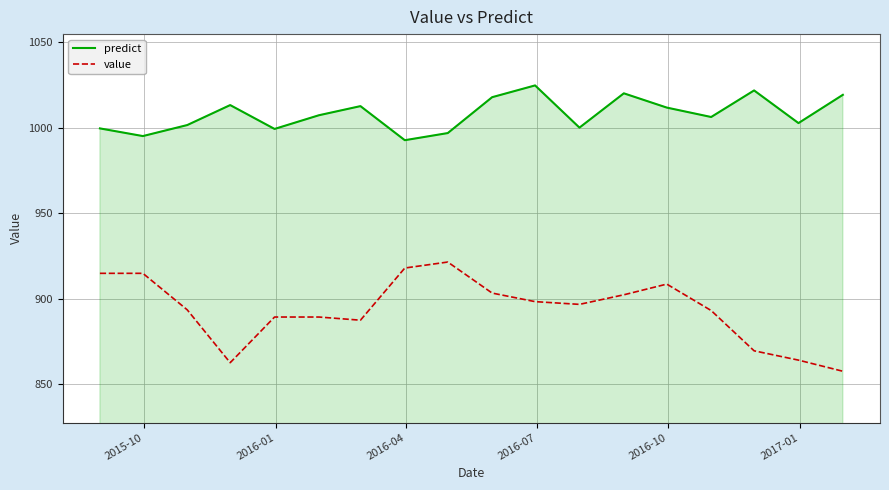

What is the sum of all predict values?

18140.6